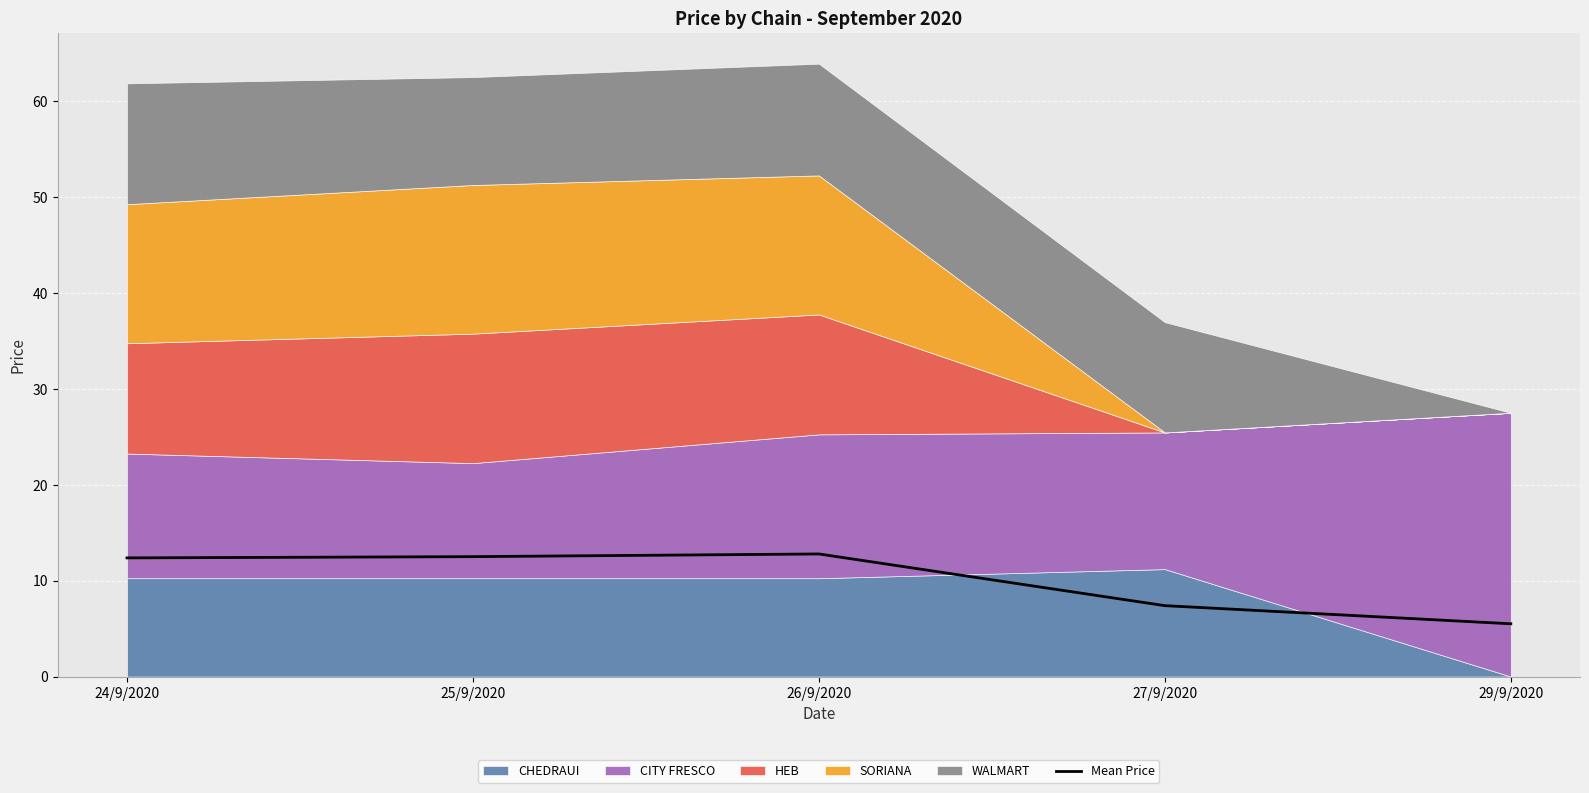

Does the chart display data point markers on the line(s)?

No